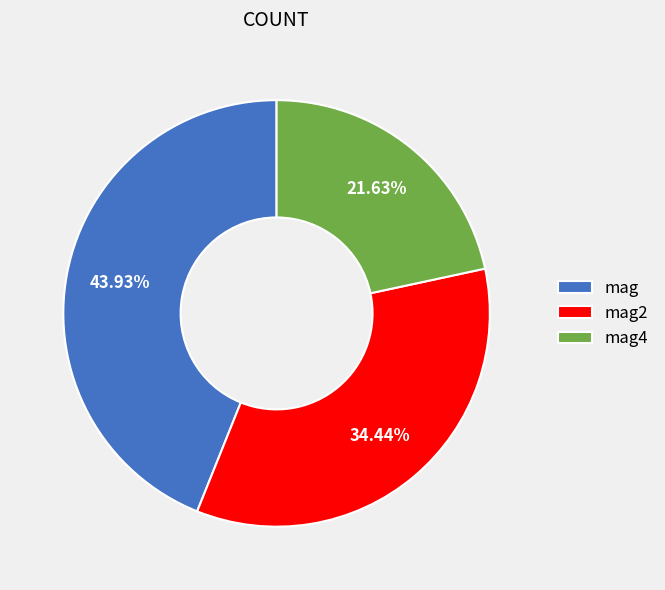

Count the number of slices in the pie.

3